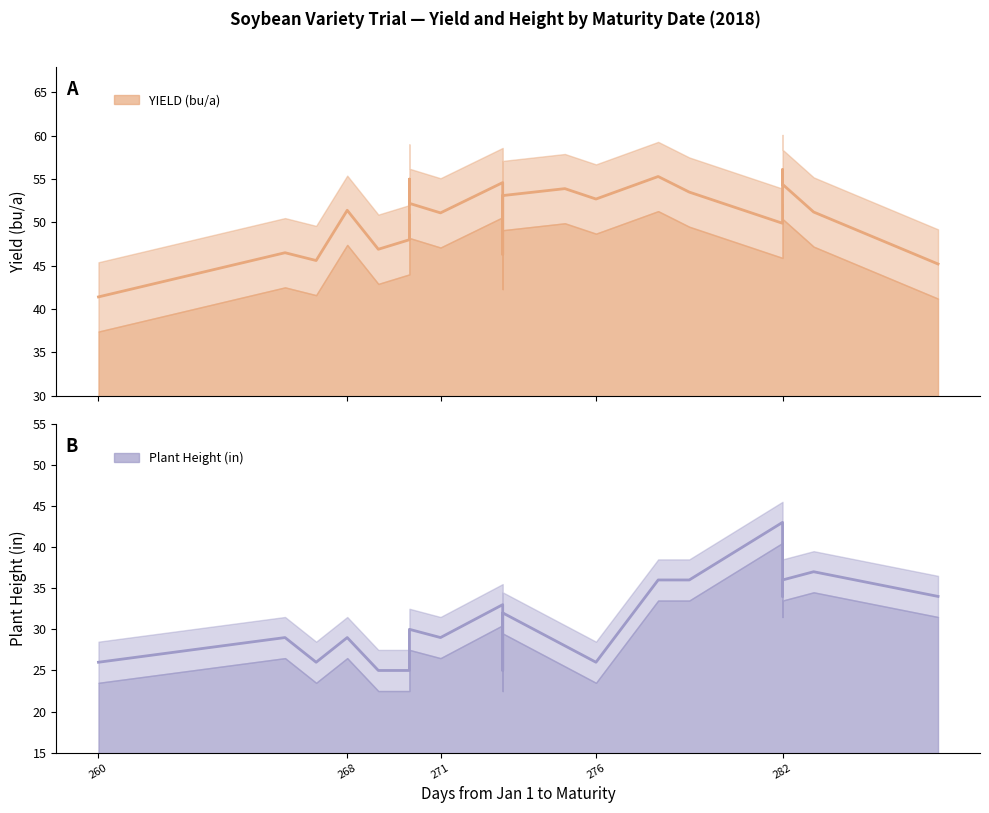

What is the maximum value shown in the chart?

56.1